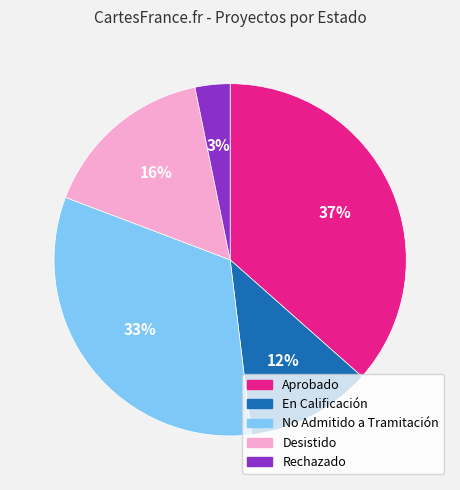

To the nearest percent, what is the difference between the Rechazado and Desistido slice percentages?

13%